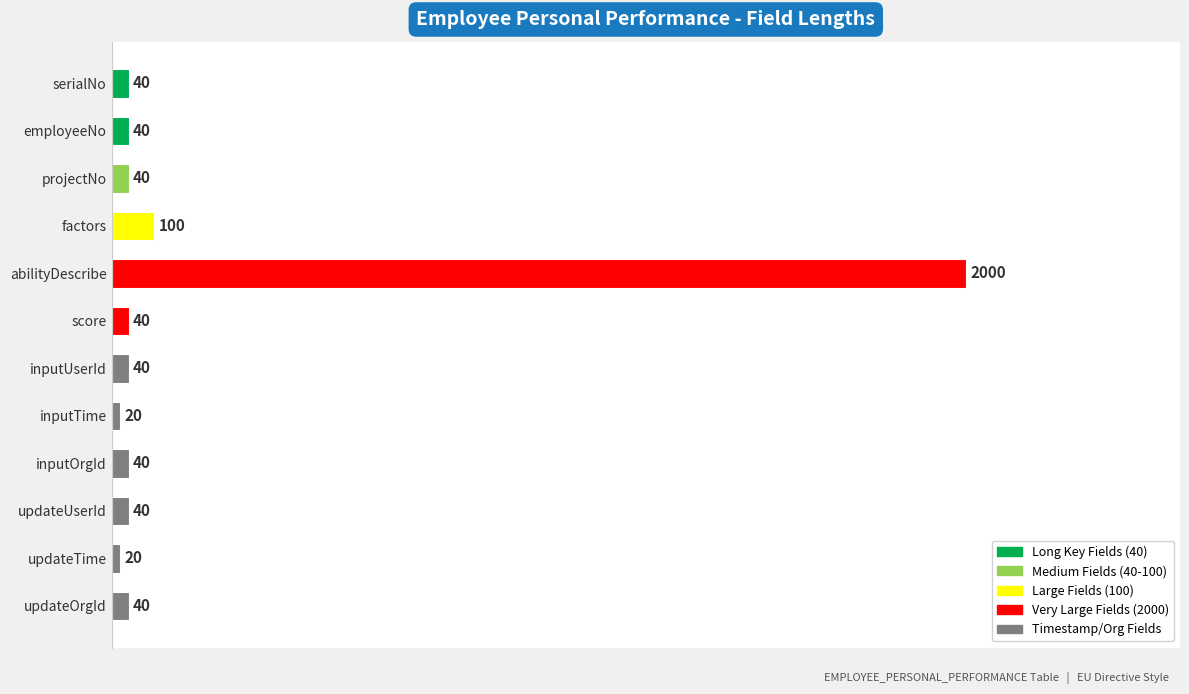

What is the ratio of the value at updateUserId to the value at score?

1.0